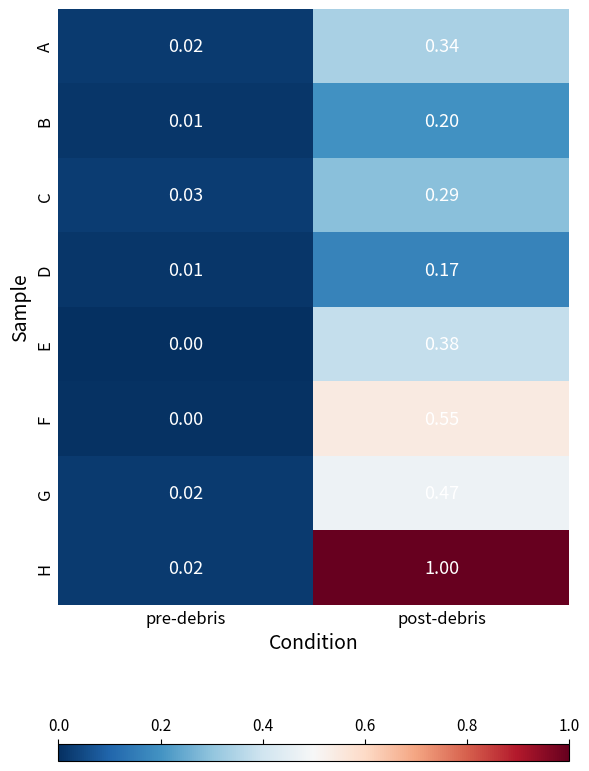

Rank the series at post-debris from lowest to highest value.

D, B, C, A, E, G, F, H